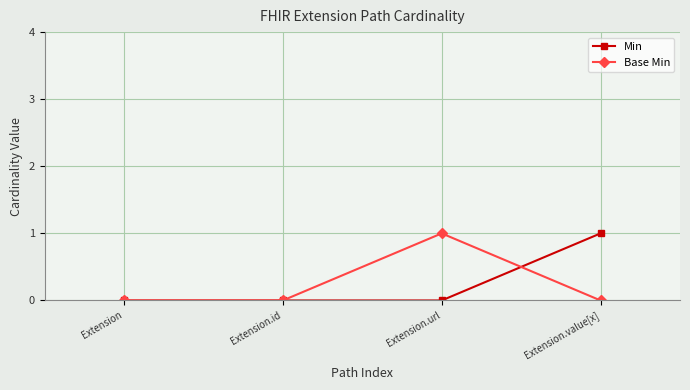

How many lines are shown in the chart?

2